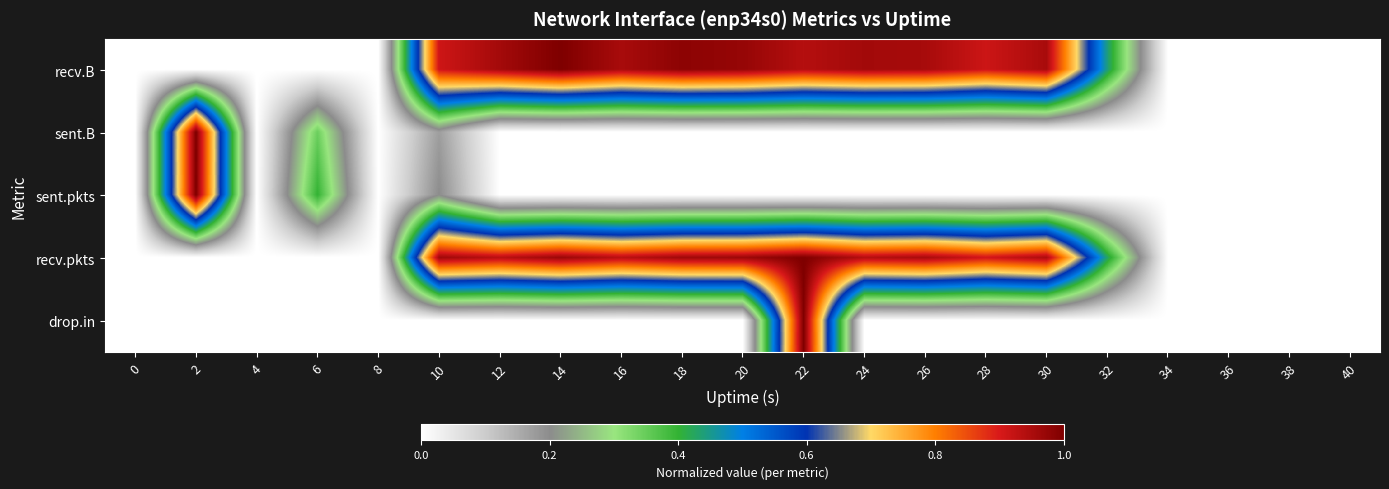

What is the total value across all series at 28?

1.8